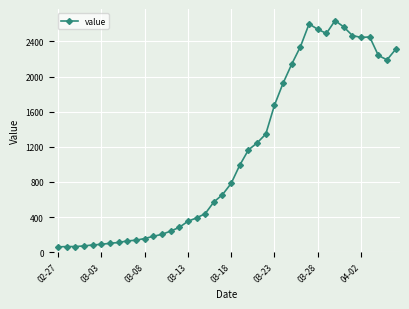

How many lines are shown in the chart?

1